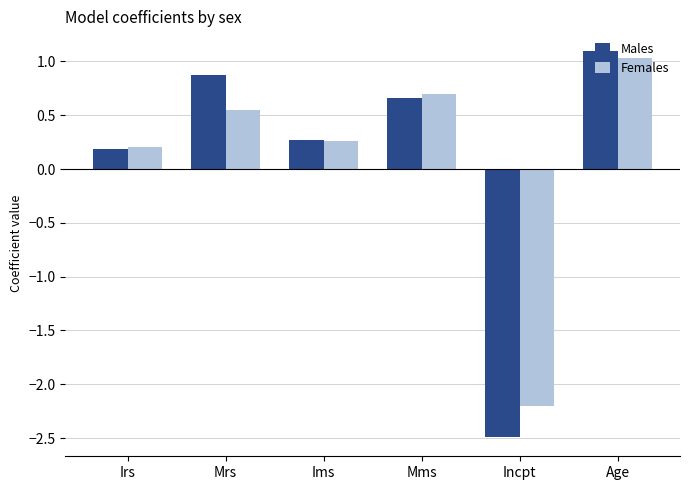

The value of Males at Incpt is -4.1. True or false?

False